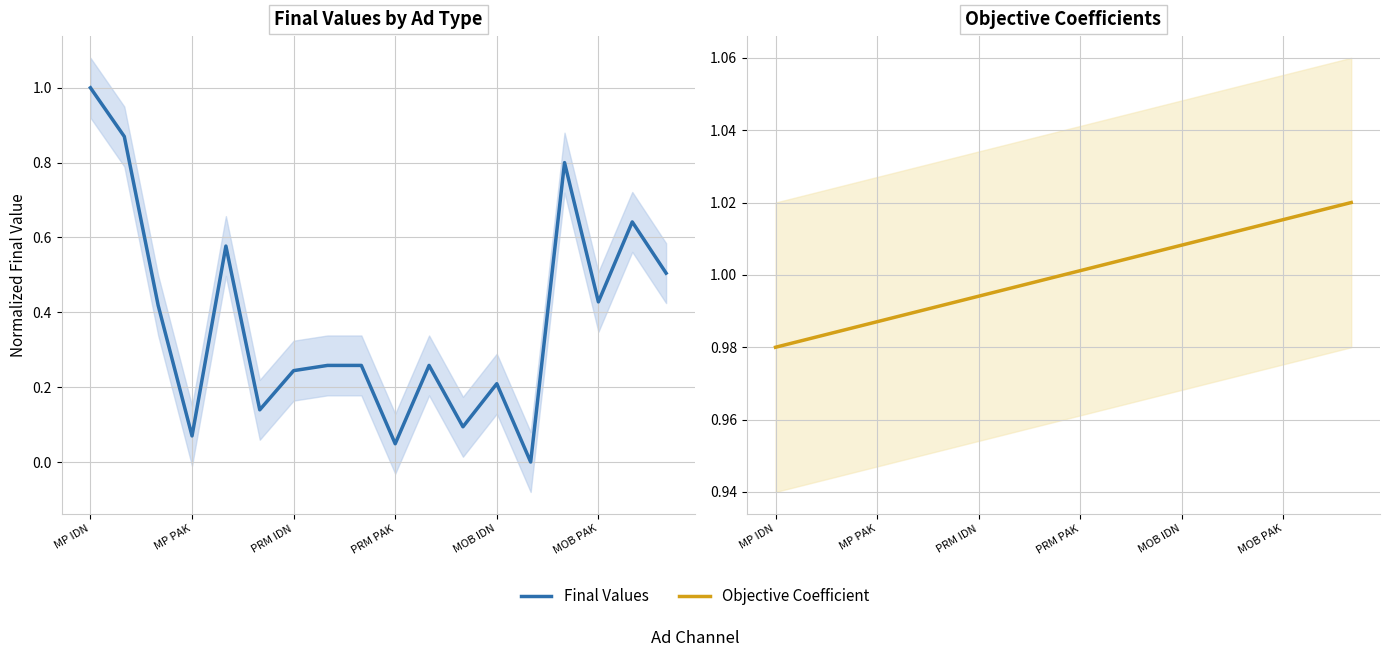

How many interior local peaks does the Final Values series have?

5